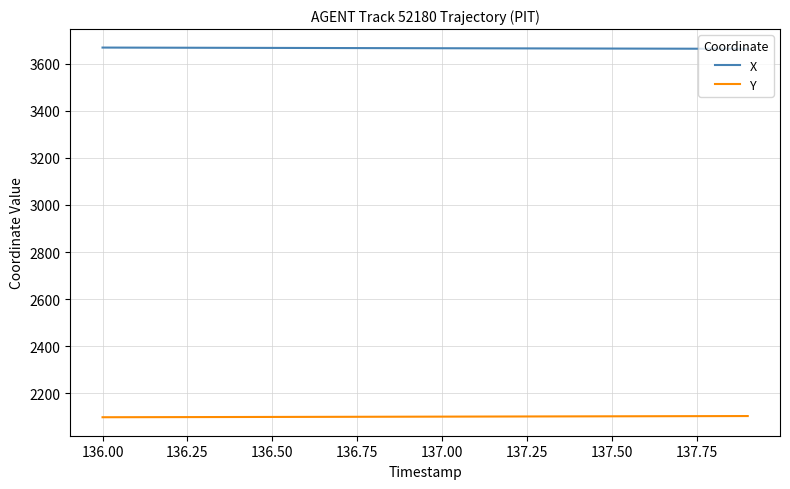

What is the difference between the maximum and minimum values in the X series?

5.3